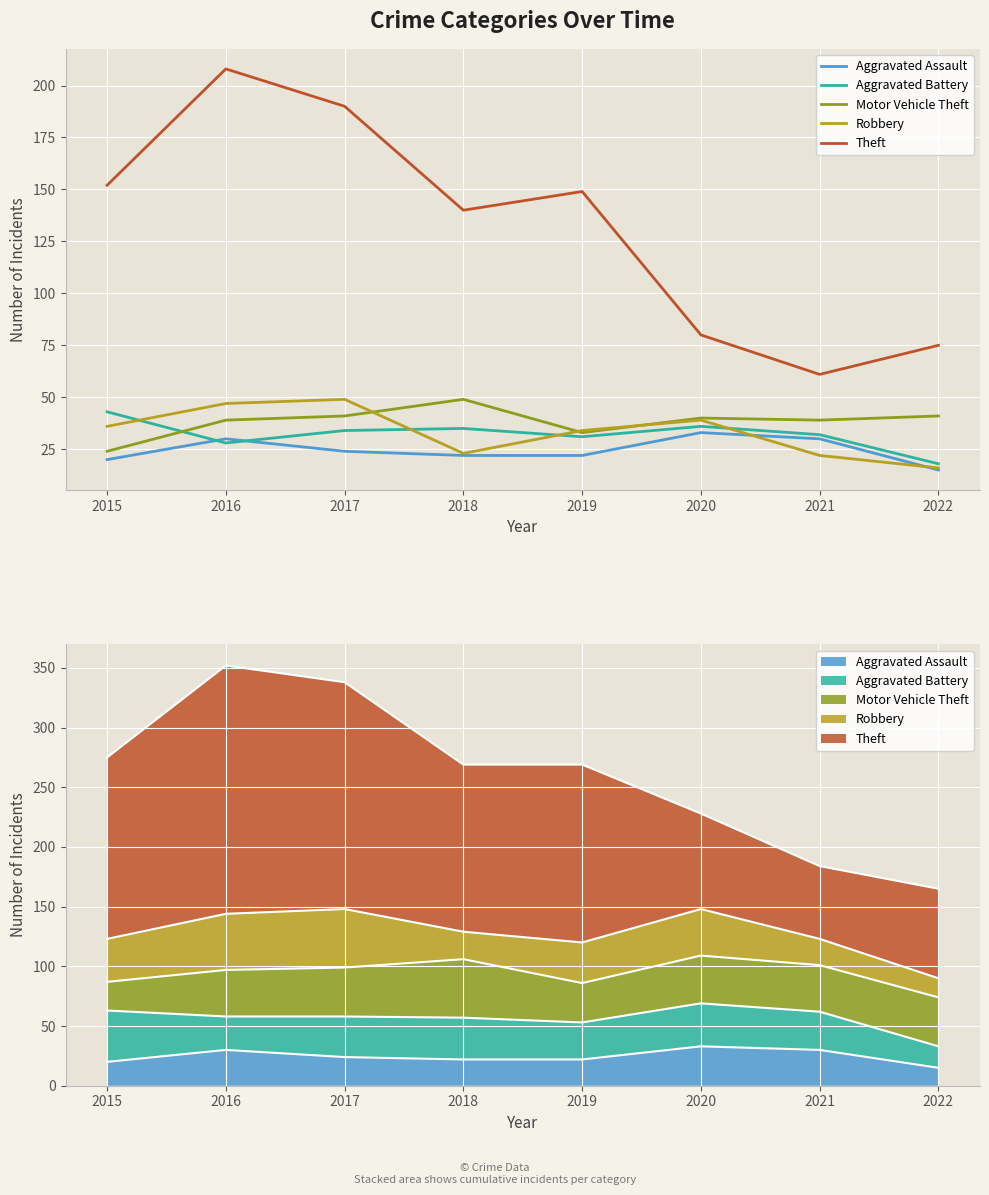

At which label does Motor Vehicle Theft reach its minimum?

2015